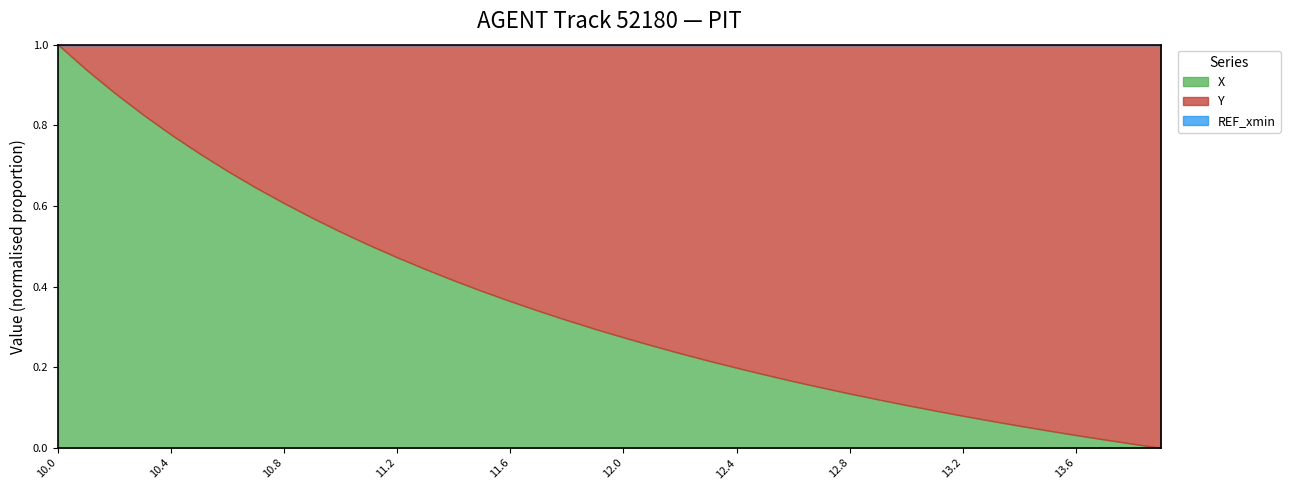

What is the label of the 3rd point from the left?

10.2